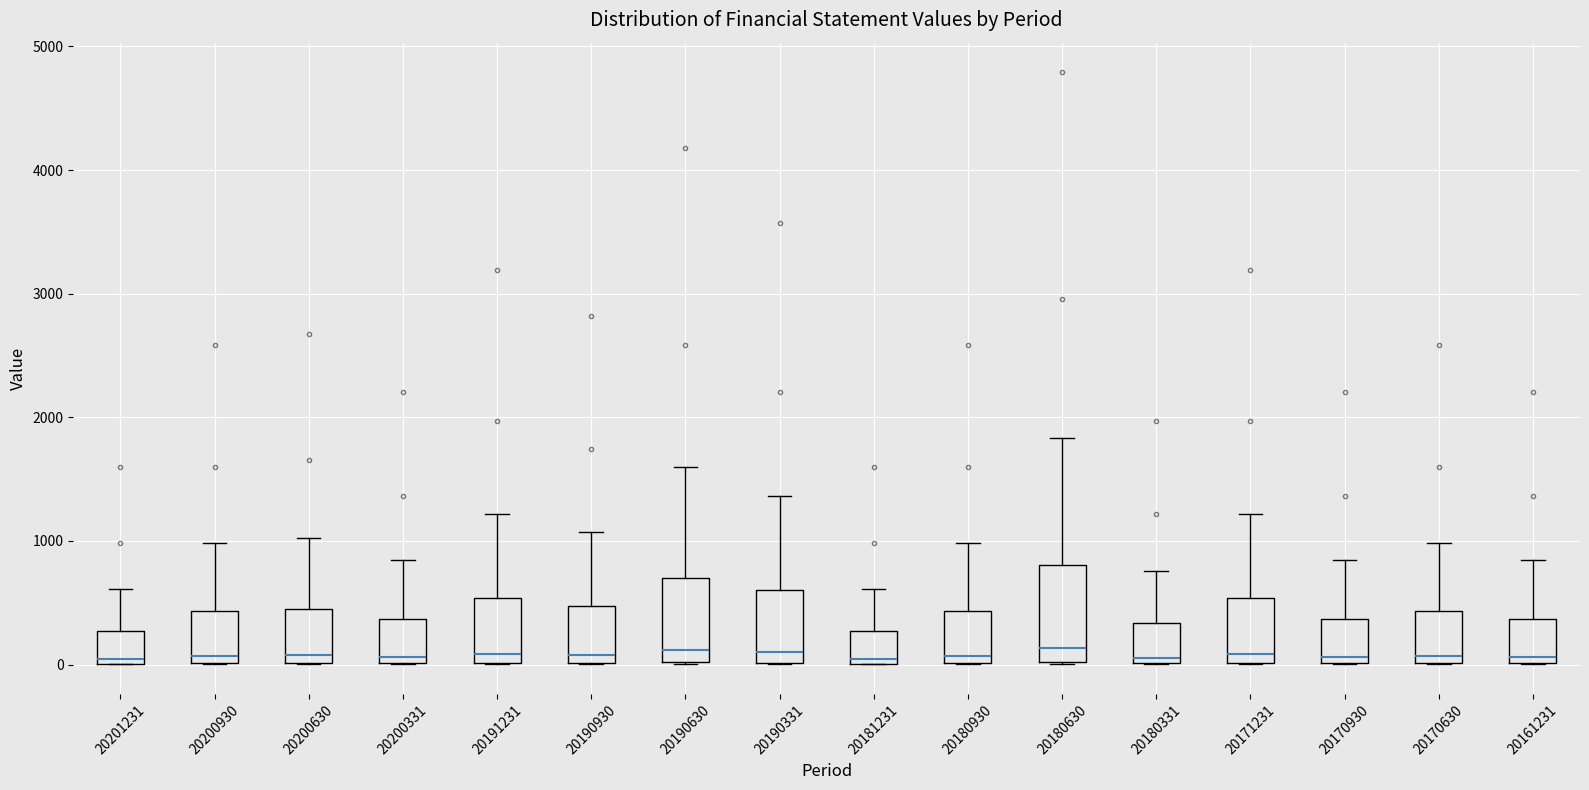

Reading left to right, transcribe this box plot: for each box, give where its median line is, the range the box spans, and where its two whiskers end, as read against the y-axis. The values are not printed on the chart, so give them approximately, as read against the axis.

20201231: median 0 (just above the box's lower edge), box 0 to 300, whiskers 0 to 600
20200930: median 100, box 0 to 400, whiskers 0 to 1000
20200630: median 100, box 0 to 500, whiskers 0 to 1000
20200331: median 100, box 0 to 400, whiskers 0 to 800
20191231: median 100, box 0 to 500, whiskers 0 to 1200
20190930: median 100, box 0 to 500, whiskers 0 to 1100
20190630: median 100, box 0 to 700, whiskers 0 to 1600
20190331: median 100, box 0 to 600, whiskers 0 to 1400
20181231: median 0 (just above the box's lower edge), box 0 to 300, whiskers 0 to 600
20180930: median 100, box 0 to 400, whiskers 0 to 1000
20180630: median 100, box 0 to 800, whiskers 0 to 1800
20180331: median 100, box 0 to 300, whiskers 0 to 800
20171231: median 100, box 0 to 500, whiskers 0 to 1200
20170930: median 100, box 0 to 400, whiskers 0 to 800
20170630: median 100, box 0 to 400, whiskers 0 to 1000
20161231: median 100, box 0 to 400, whiskers 0 to 800